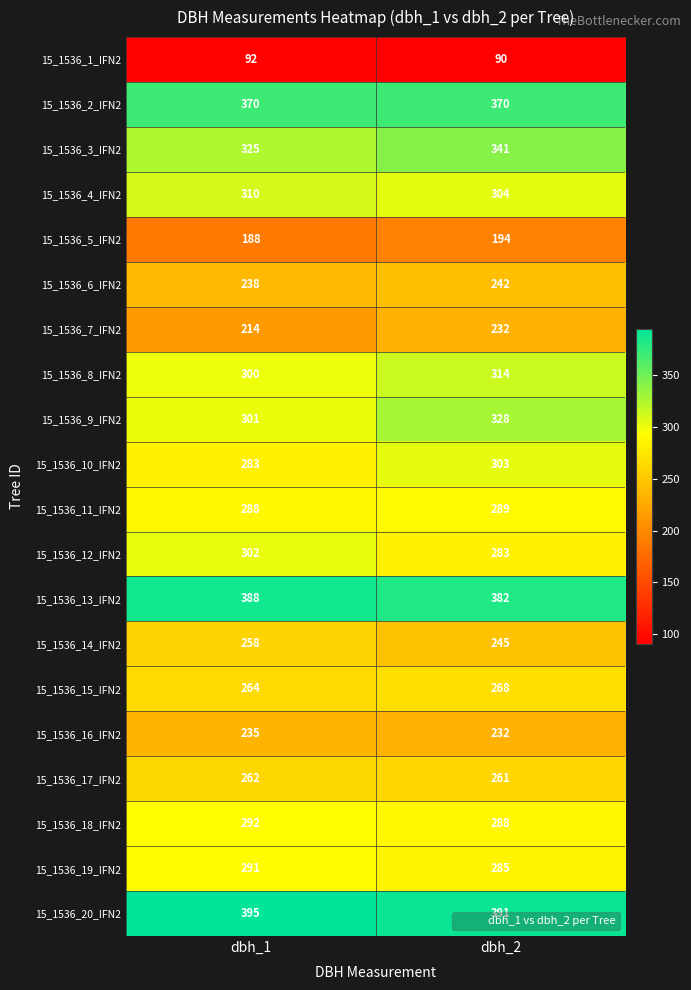

Is it true that 15_1536_3_IFN2 equals 325 at dbh_1?

True